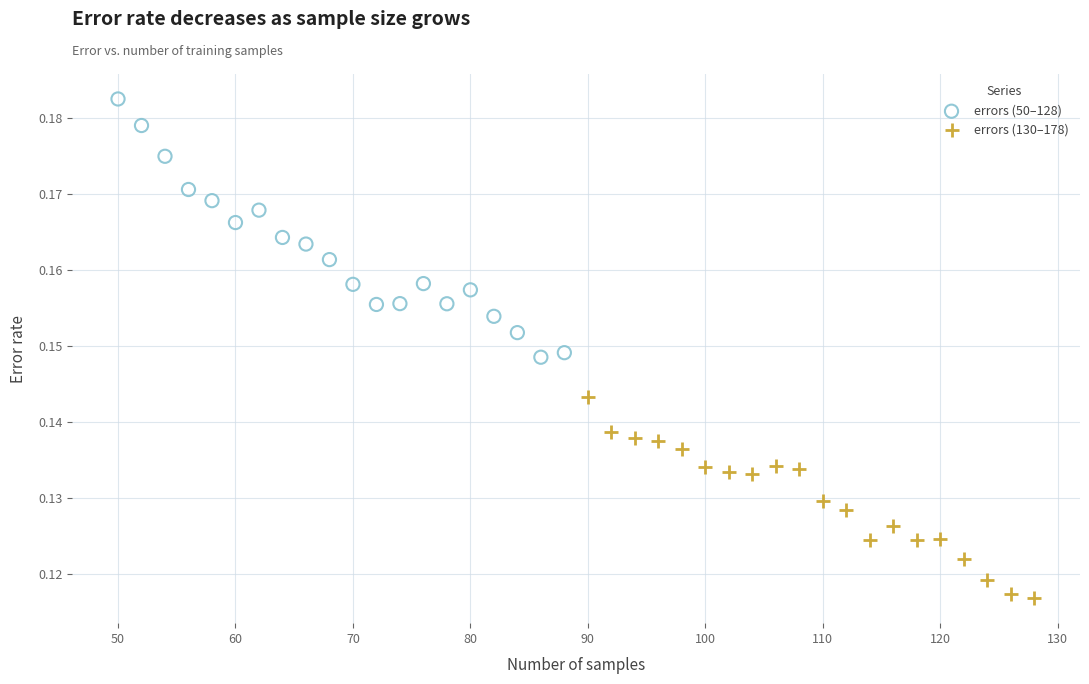

Which series reaches the minimum Y coordinate?

errors (130–178)